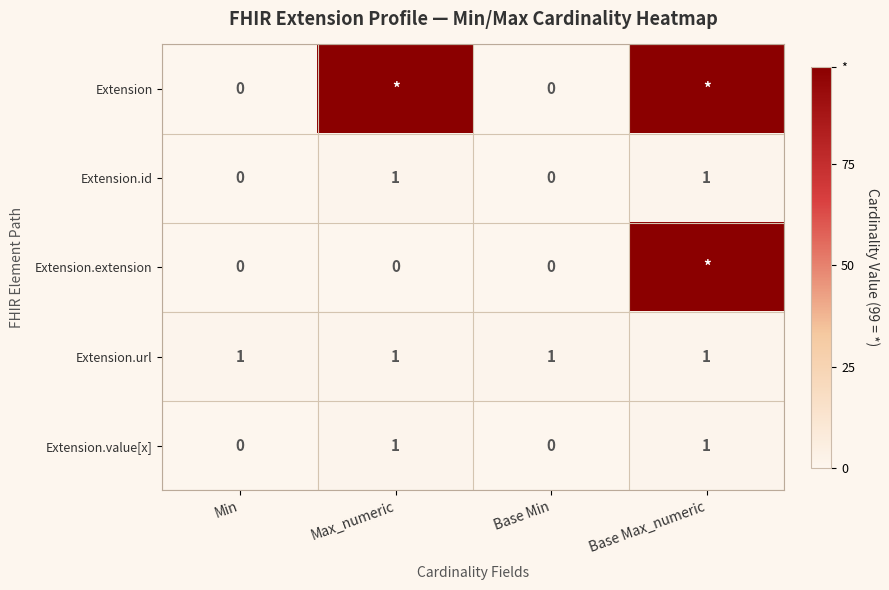

Which has a higher value, Base Min or Max_numeric?

Max_numeric